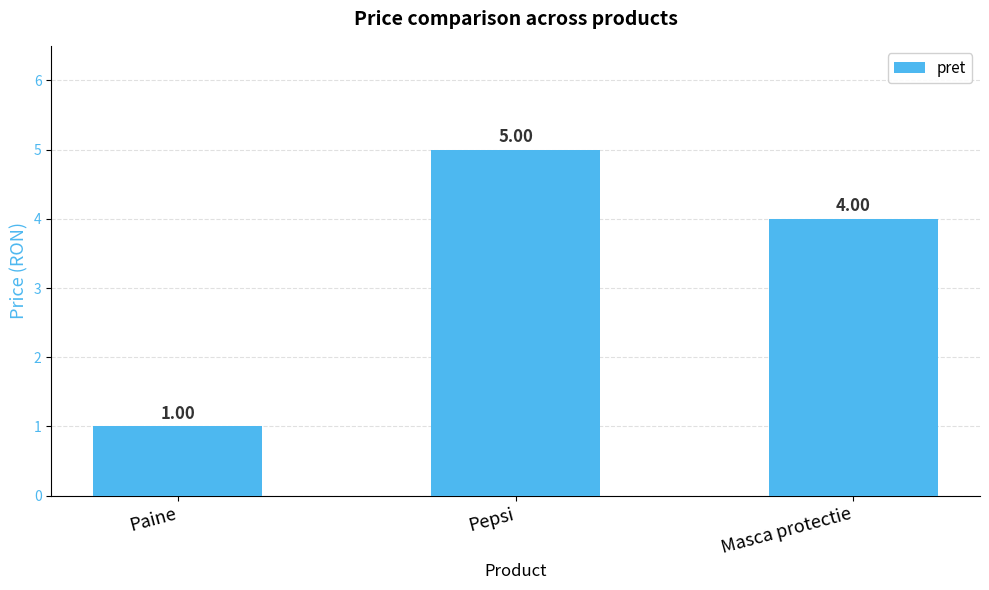

Rank the categories by value from highest to lowest.

Pepsi, Masca protectie, Paine